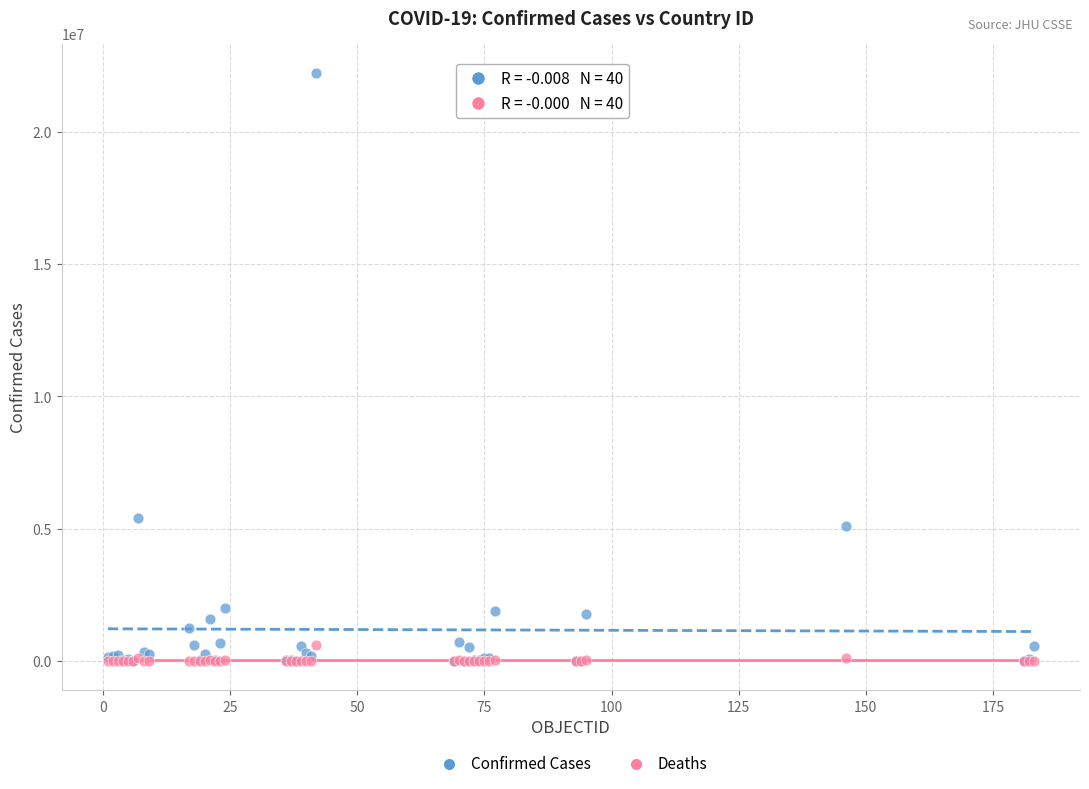

In the Confirmed Cases series, what Y value is closest to 11109256?

5395044